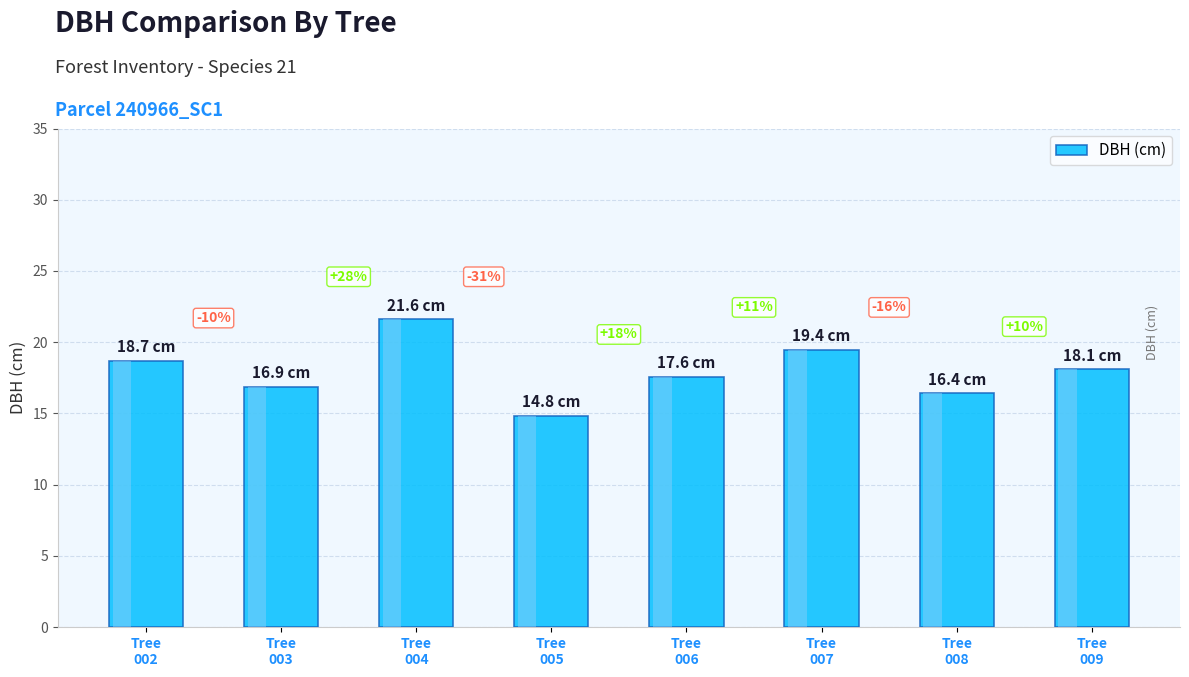

What is the difference between the maximum and minimum values?

6.8